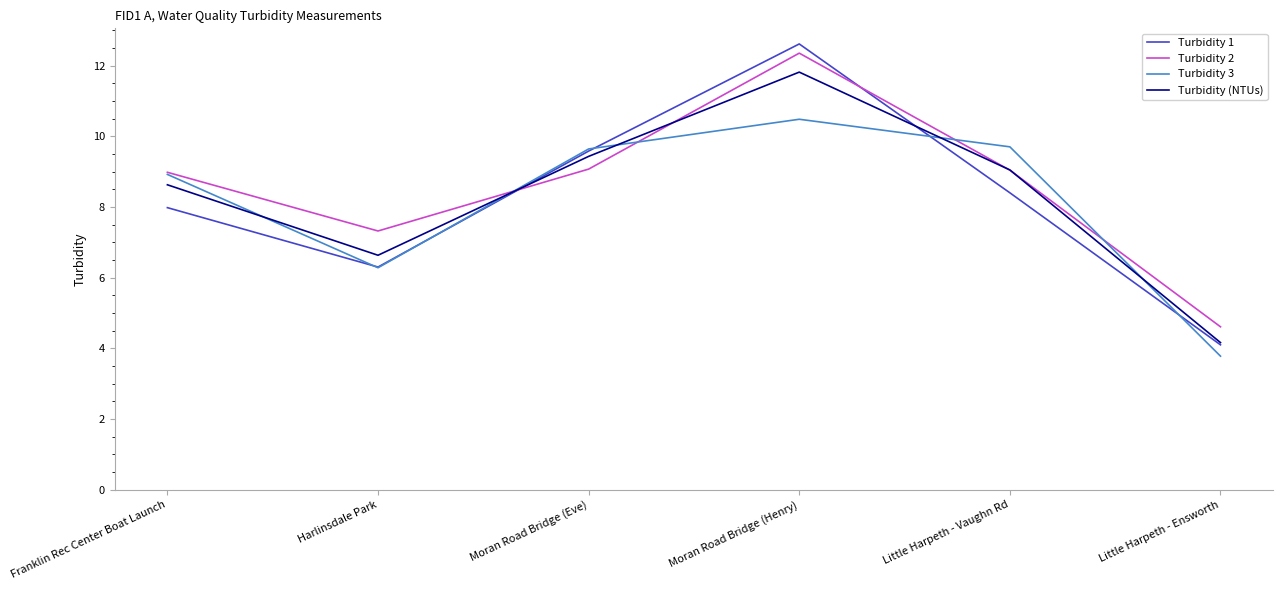

What position from the left is Little Harpeth - Ensworth?

6